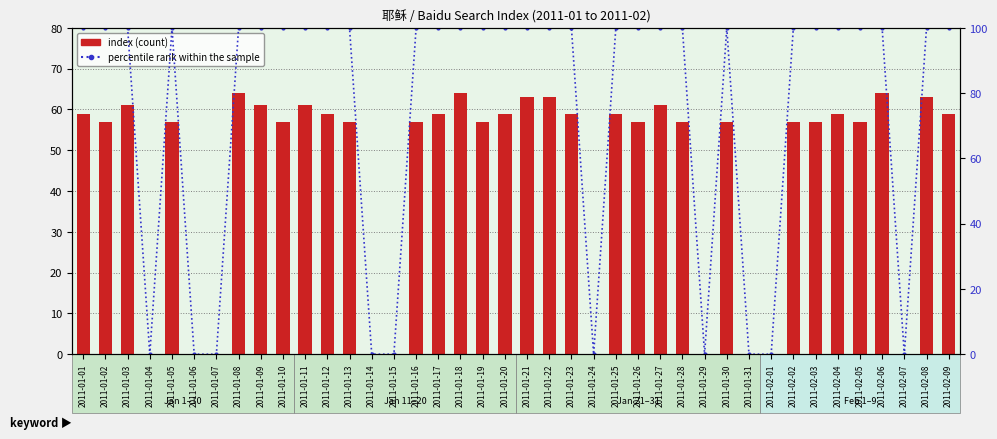

Reading left to right, list all the values displayed in this chart.

index: 59	57	61	0	57	0	0	64	61	57	61	59	57	0	0	57	59	64	57	59	63	63	59	0	59	57	61	57	0	57	0	0	57	57	59	57	64	0	63	59
percentile rank within the sample: 100	100	100	0	100	0	0	100	100	100	100	100	100	0	0	100	100	100	100	100	100	100	100	0	100	100	100	100	0	100	0	0	100	100	100	100	100	0	100	100